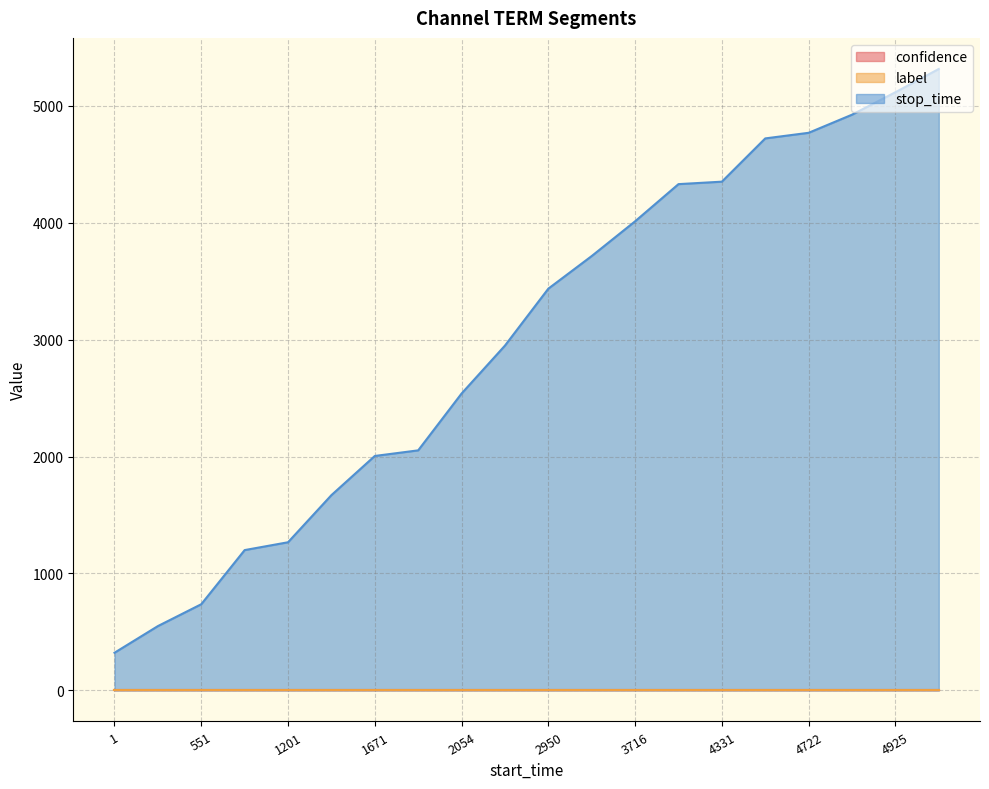

What is the minimum value for confidence?

0.7